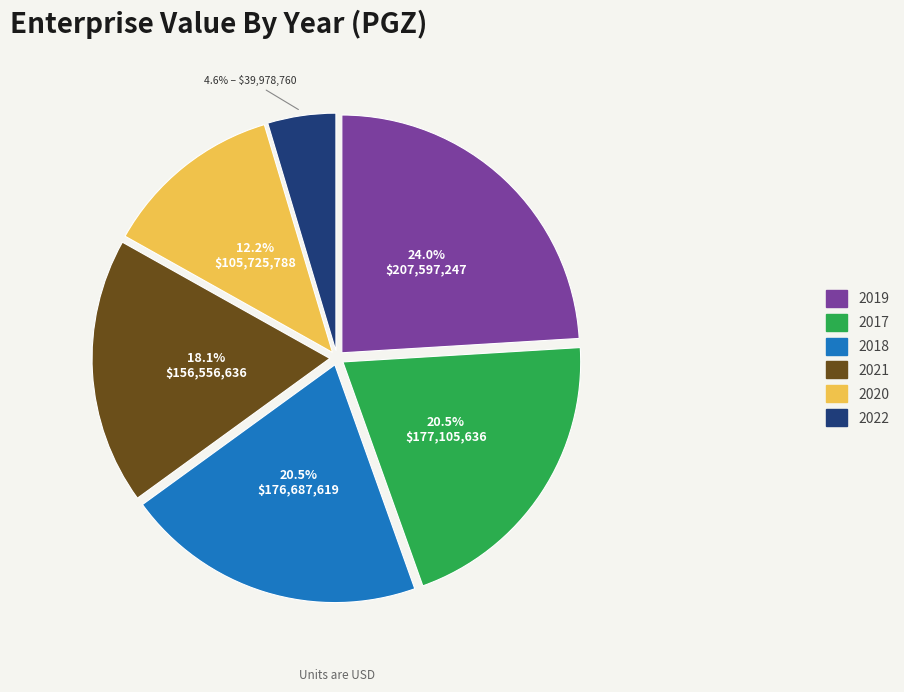

Is there any slice that represents more than half of the pie?

No